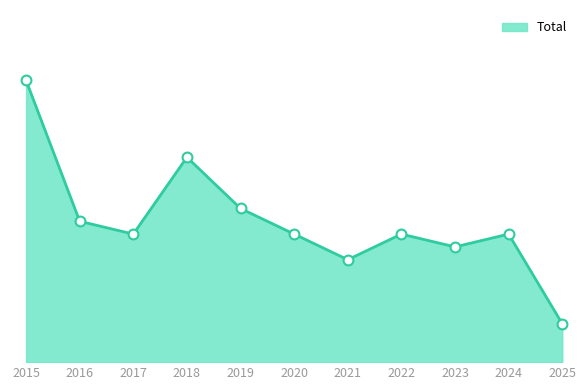

Does the chart have visible grid lines?

No